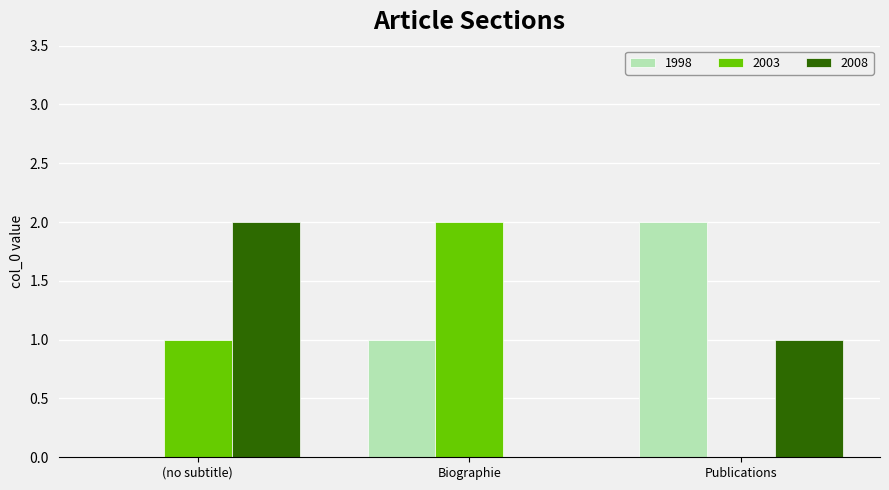

At which label is 2008 closest to 1?

Publications